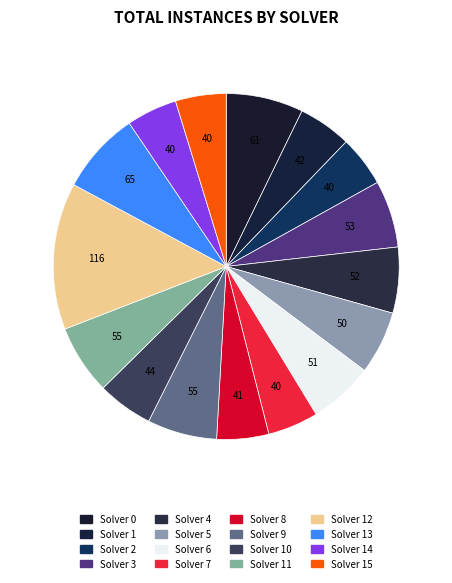

Count the number of slices in the pie.

16